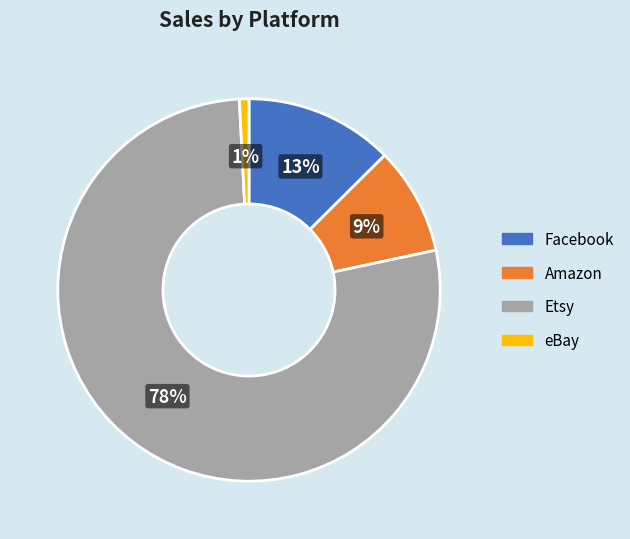

Is it true that eBay is 1% of the pie?

True